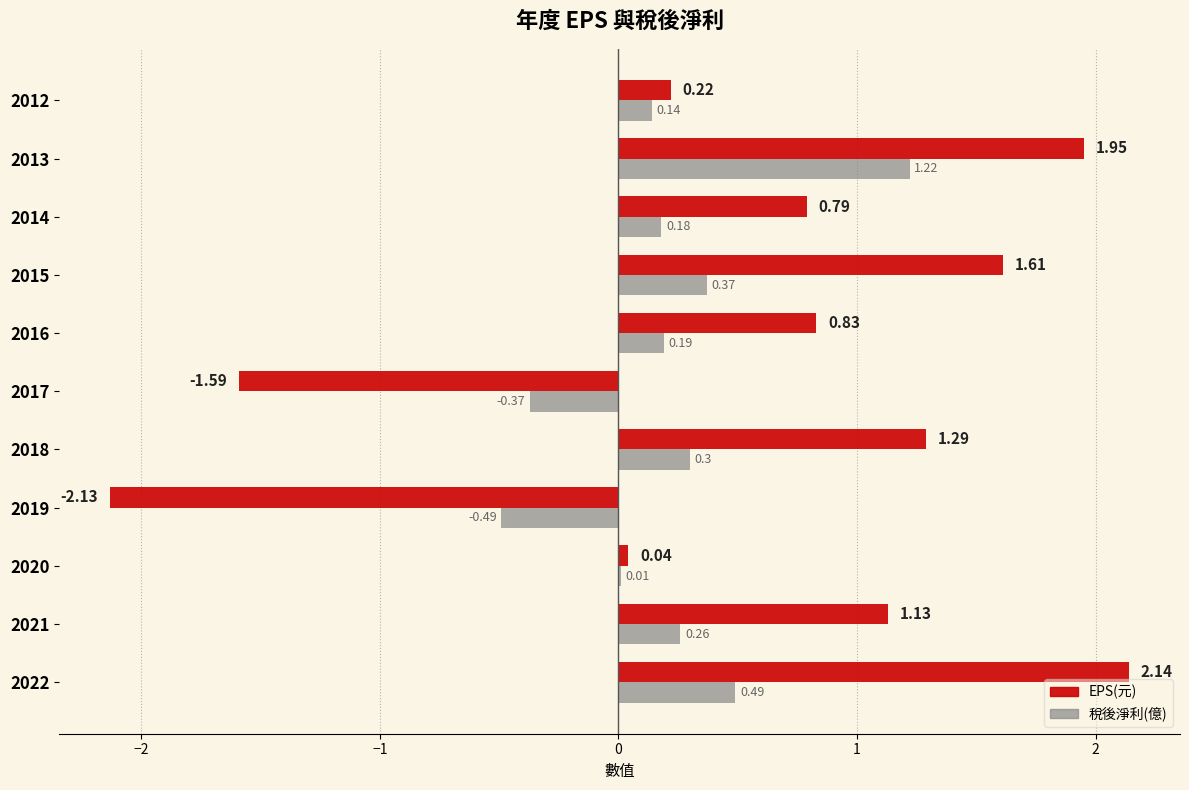

What is the sum of the EPS(元) values at 2019 and 2014?

-1.3